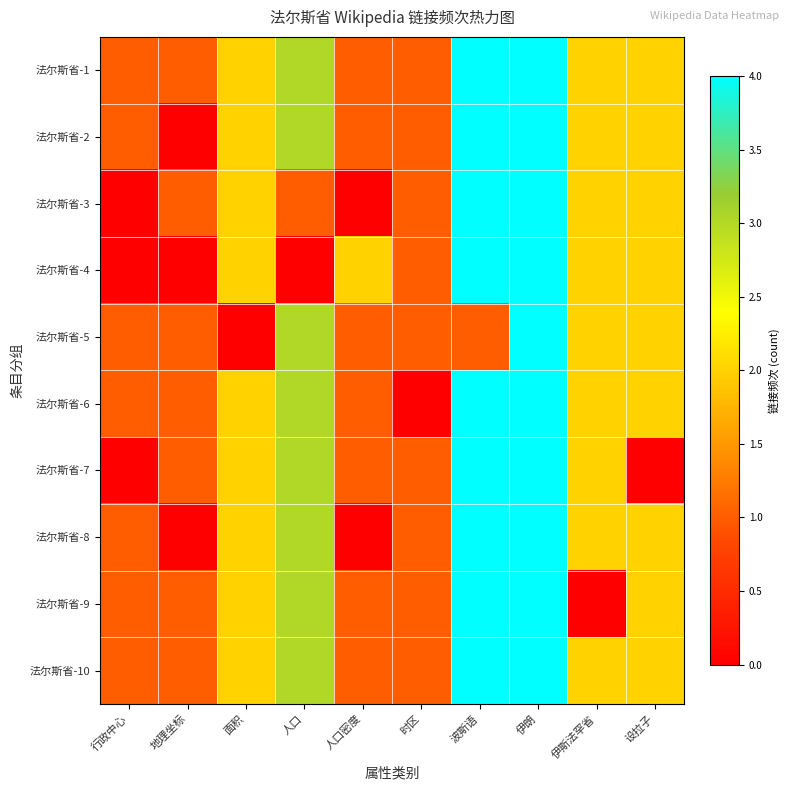

List the series in order of their peak value, highest first.

法尔斯省-1, 法尔斯省-2, 法尔斯省-3, 法尔斯省-4, 法尔斯省-5, 法尔斯省-6, 法尔斯省-7, 法尔斯省-8, 法尔斯省-9, 法尔斯省-10